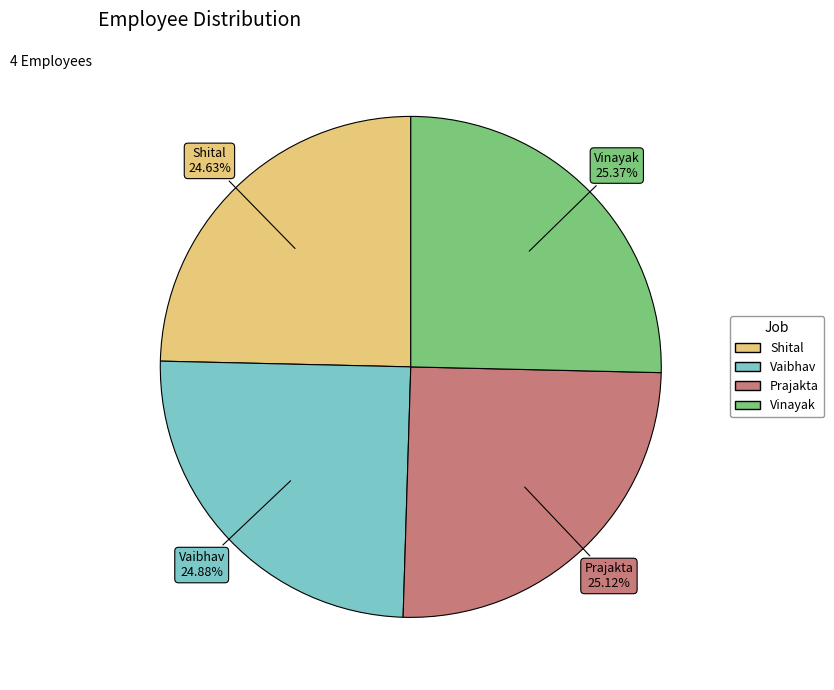

What percentage is NOT represented by Vaibhav?

75.1%